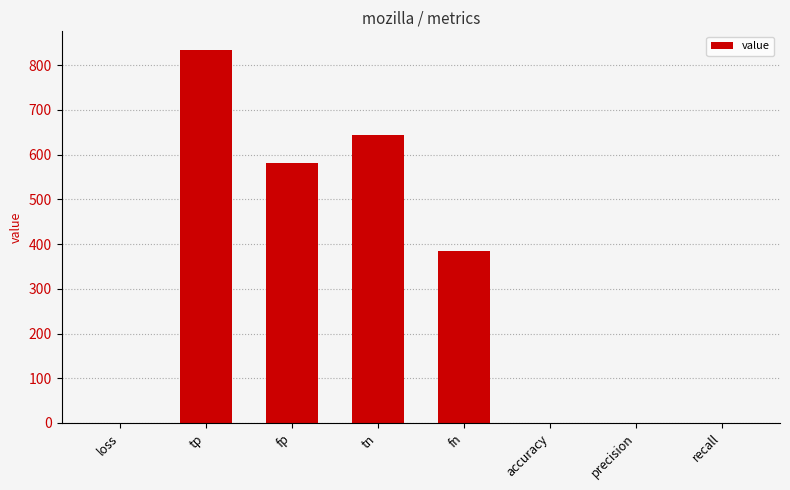

At which category does the chart reach its peak across all series?

tp